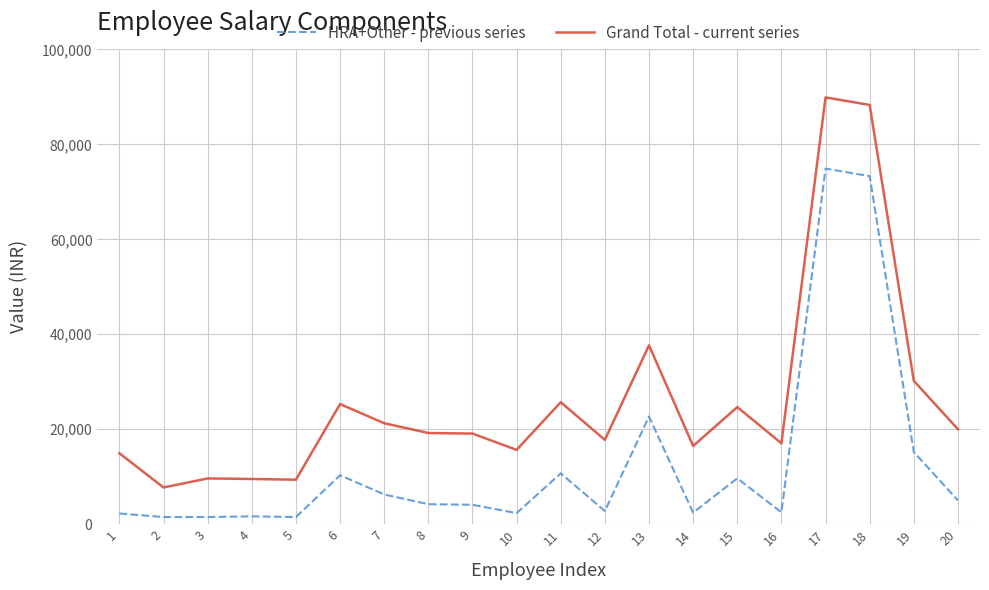

The HRA+Other - previous series series shows 4081 at 9. True or false?

True